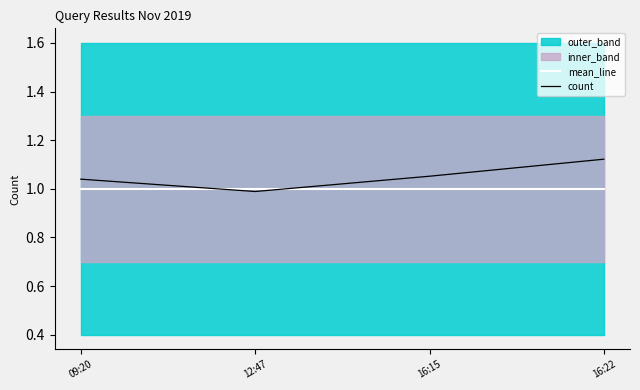

What value does the count series have at 16:22?

1.1